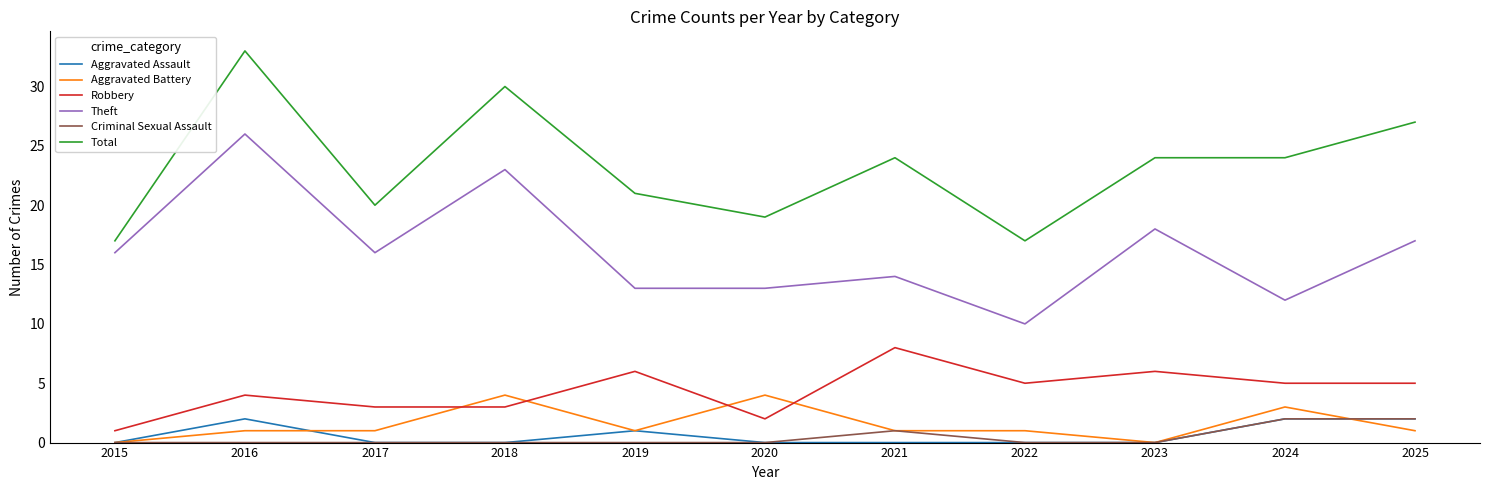

Is it true that Aggravated Assault equals 0 at 2017?

True